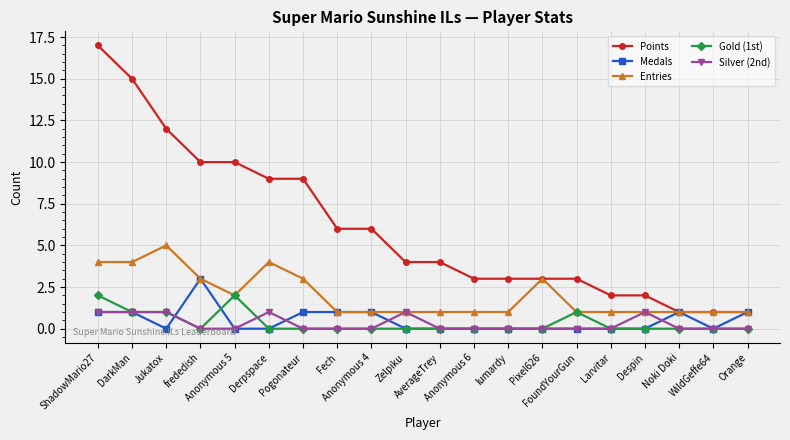

True or false: Silver (2nd) has a value of 0 at WildGeffe64.

True